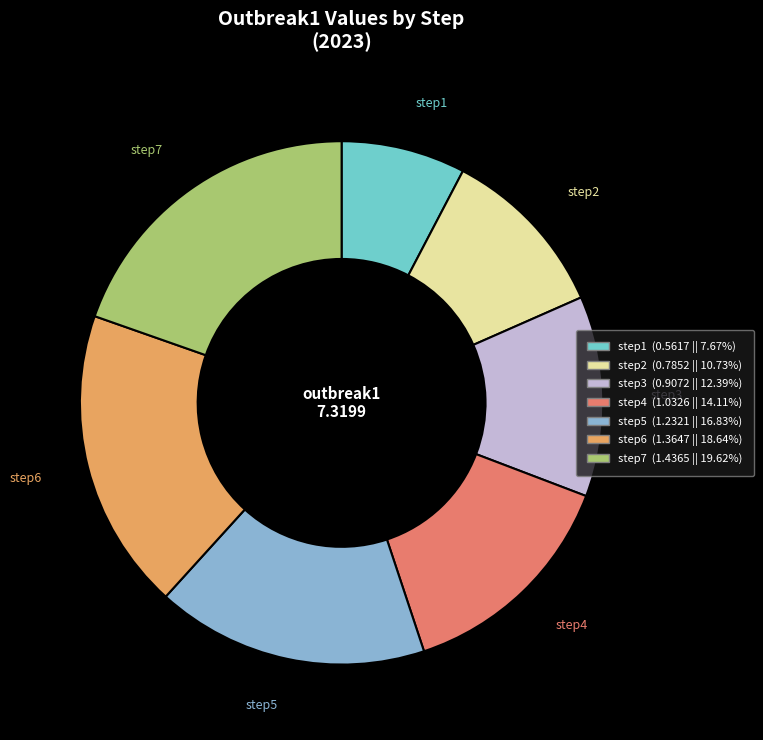

Approximately how many times larger is the value at step1 compared to step5?

0.5